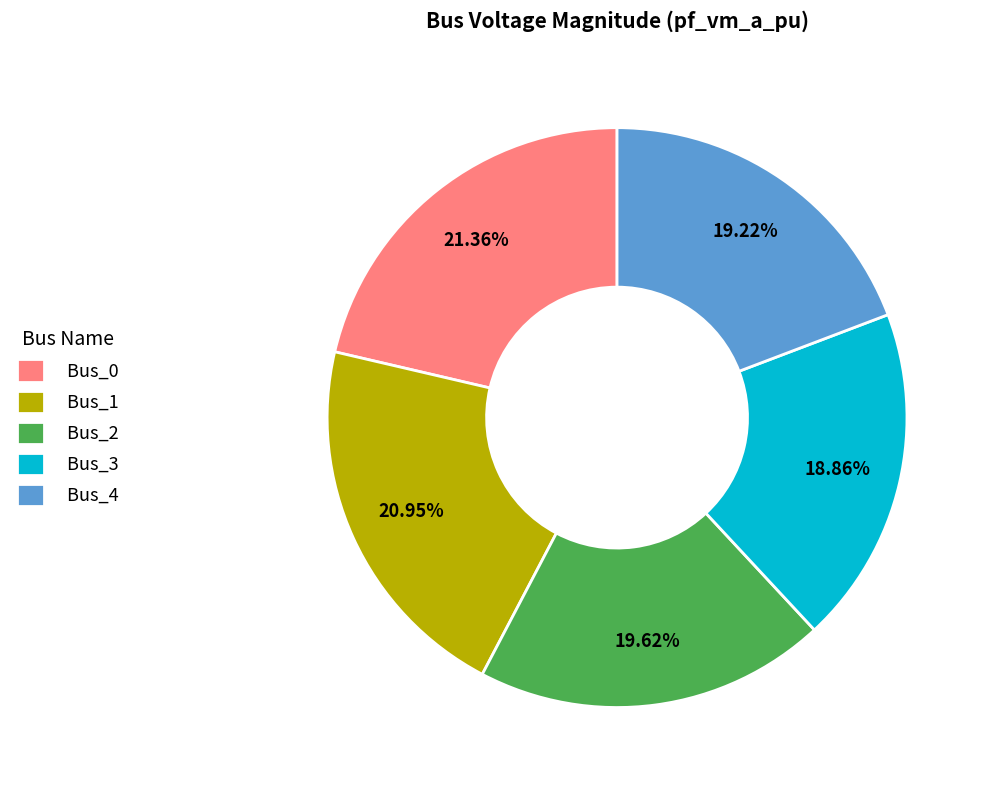

Is the sum of Bus_2 and Bus_1 greater than half?

No